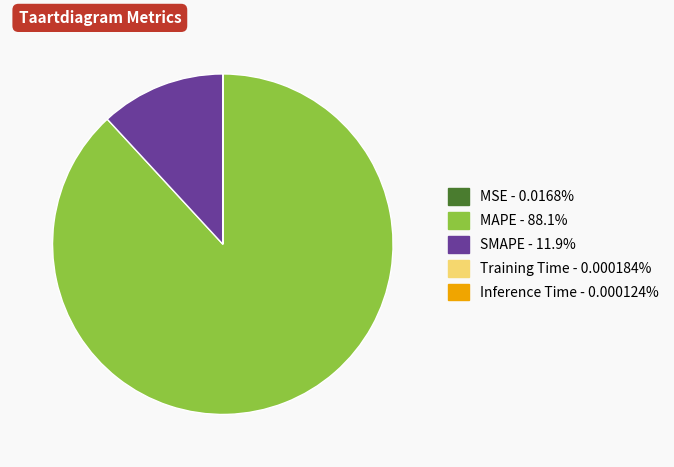

Which category has the biggest portion of the pie?

MAPE